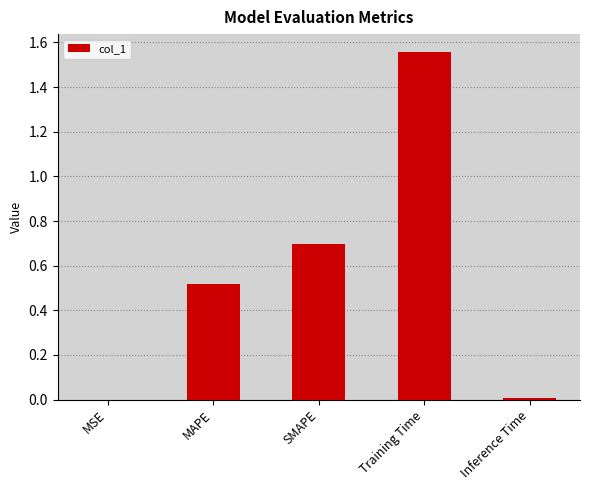

Between Training Time and Inference Time, which is larger?

Training Time